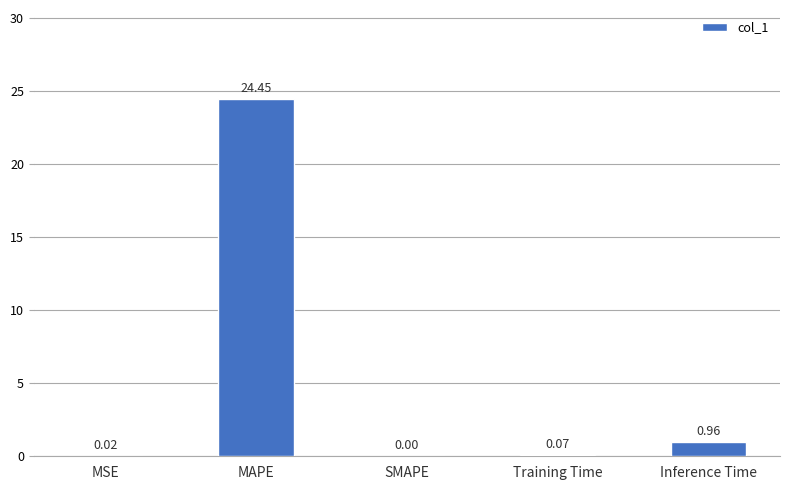

Between Training Time and MAPE, which is larger?

MAPE